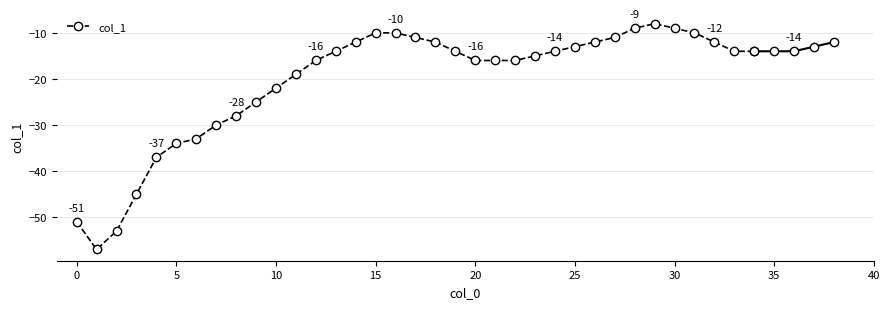

Is it true that the value at 15 is -10?

True